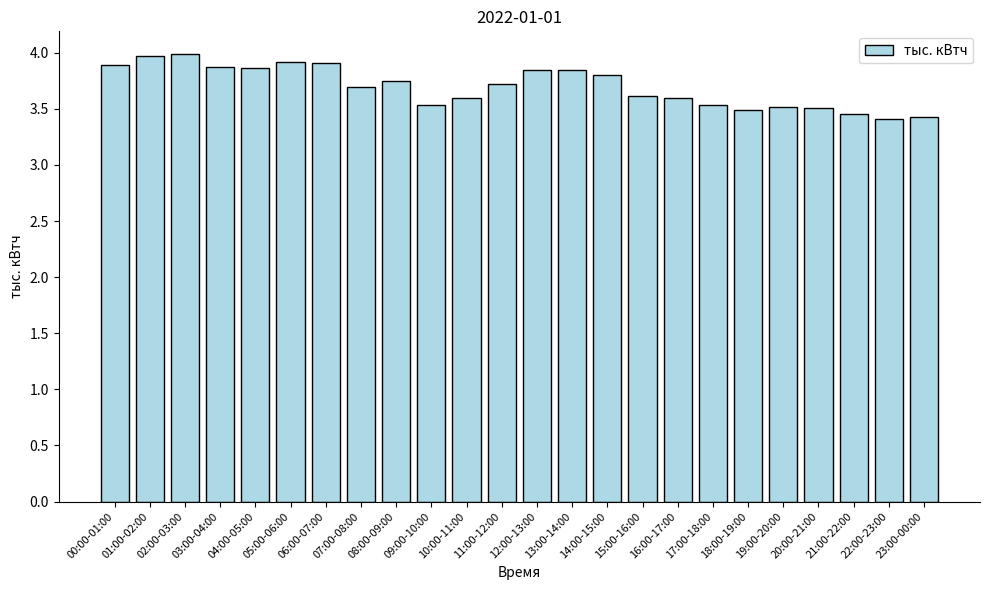

Between 18:00-19:00 and 16:00-17:00, which is larger?

16:00-17:00